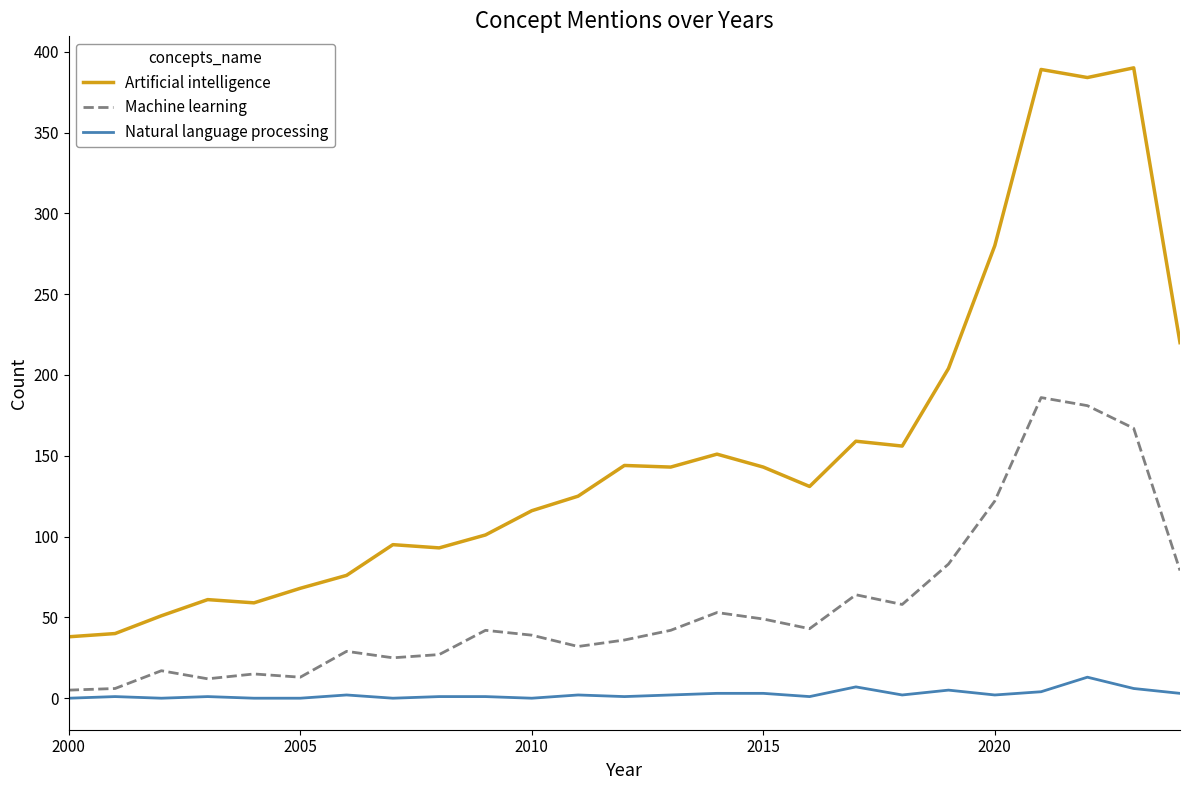

List the series in order of their overall mean, highest first.

Artificial intelligence, Machine learning, Natural language processing